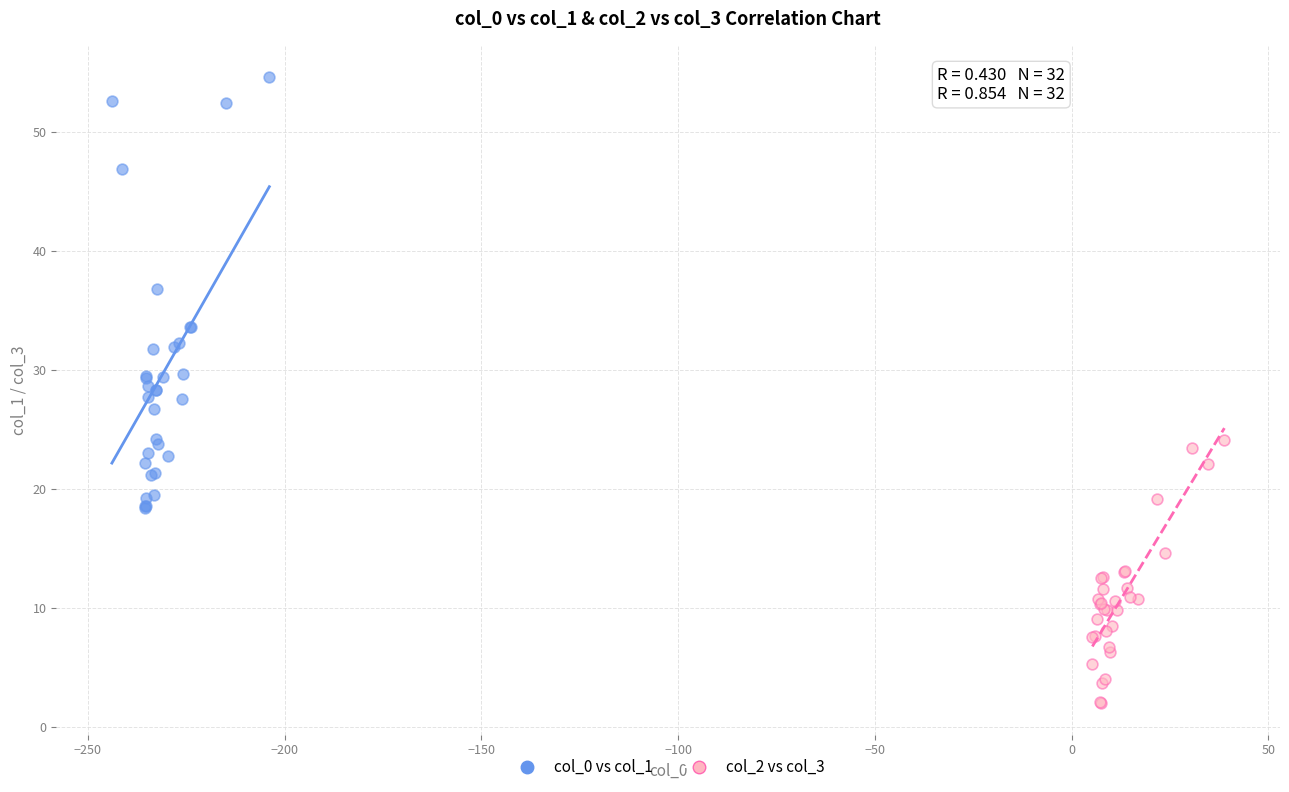

Which series reaches the minimum Y coordinate?

col_2 vs col_3